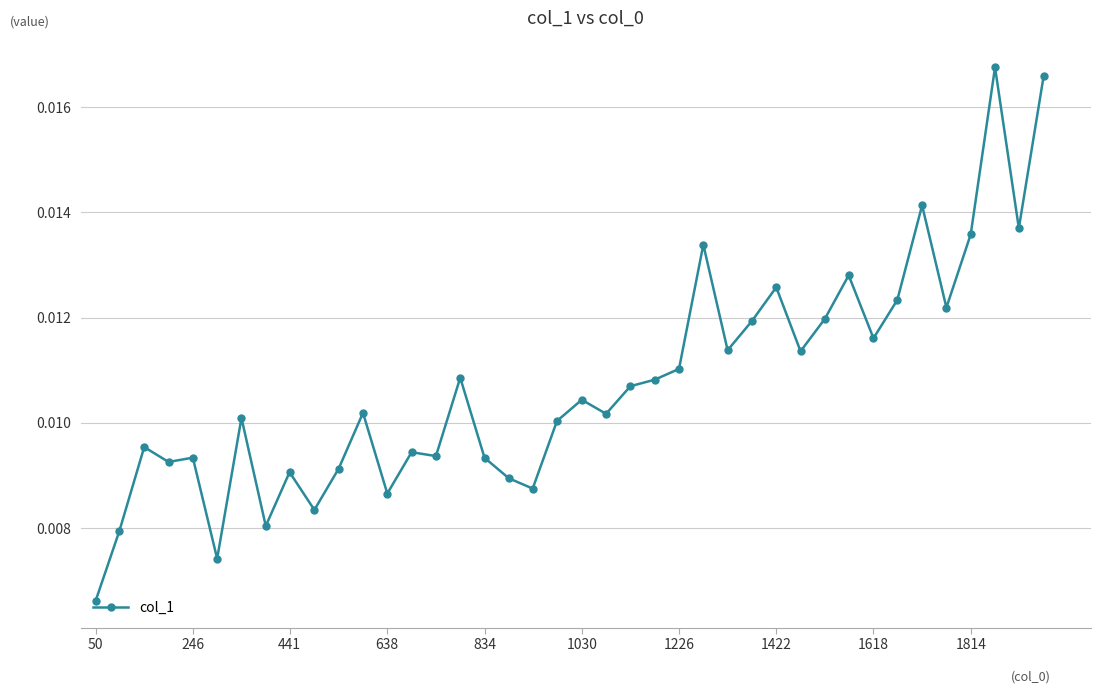

What is the sum of all values?

0.4